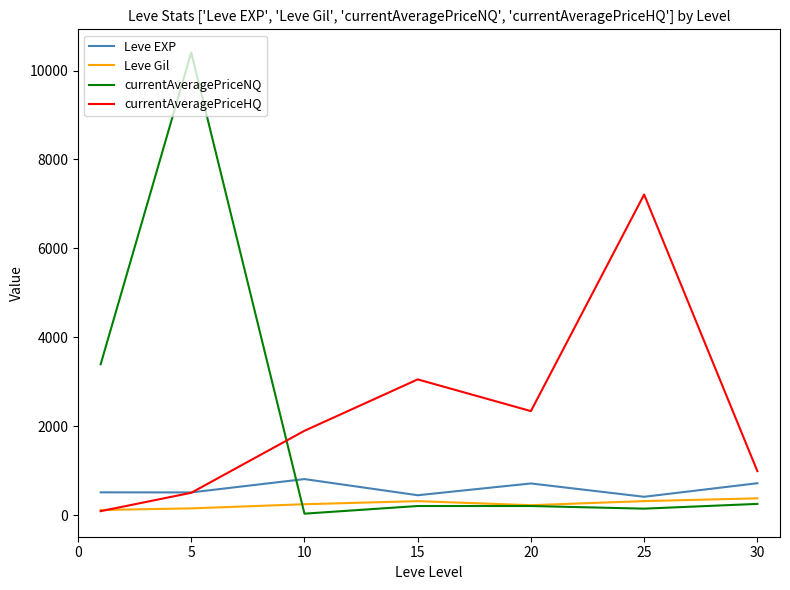

List the series in order of their peak value, lowest first.

Leve Gil, Leve EXP, currentAveragePriceHQ, currentAveragePriceNQ